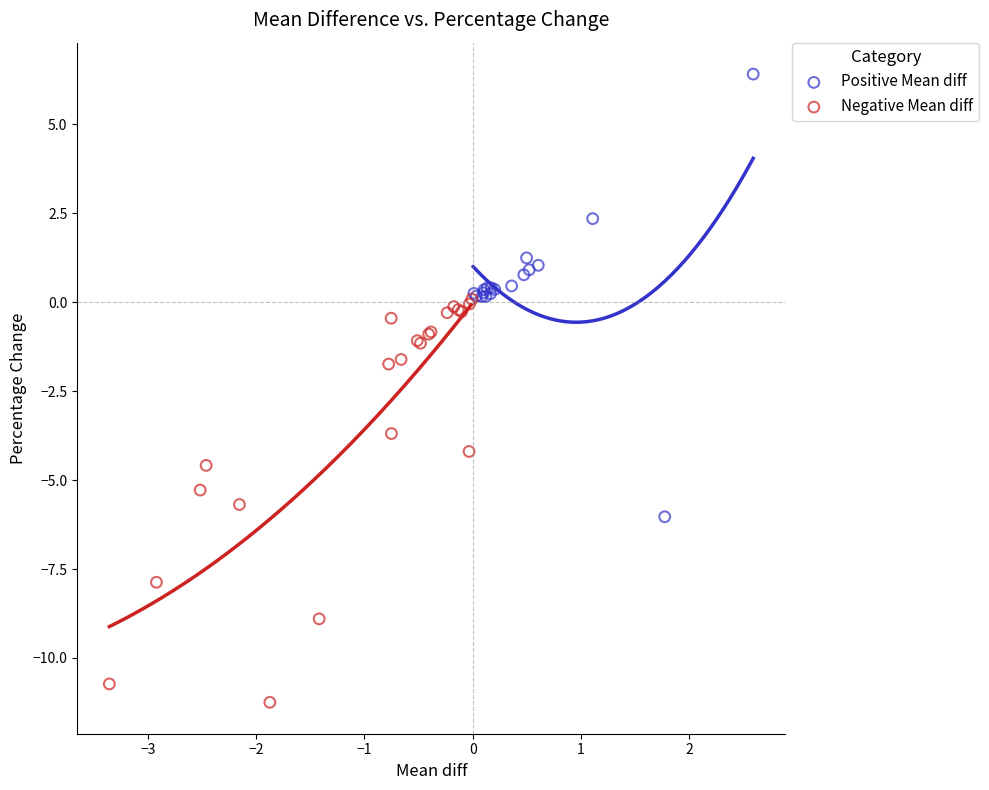

Which series has the widest spread of Y values?

Positive Mean diff